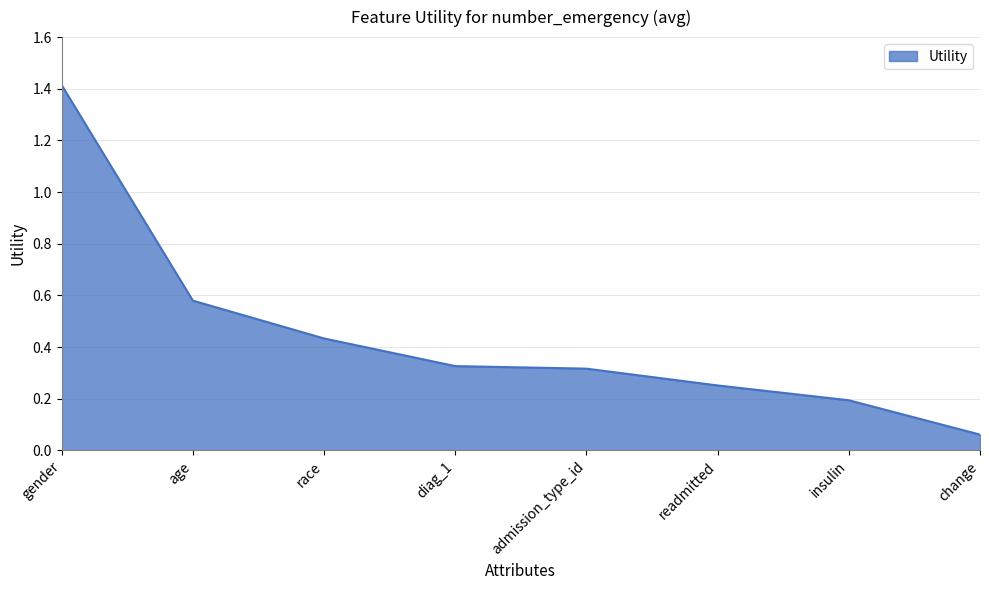

What position from the left is gender?

1